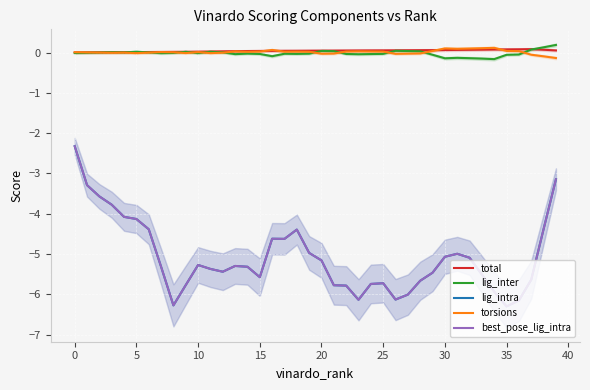

What are all the series names shown in the legend?

total, lig_inter, lig_intra, torsions, best_pose_lig_intra